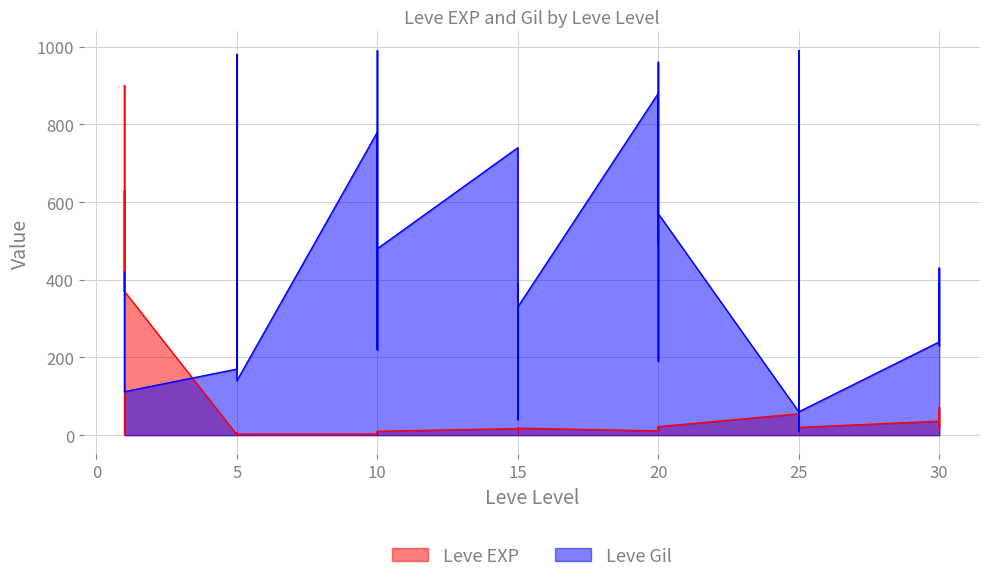

What is the maximum value for Leve EXP?

900